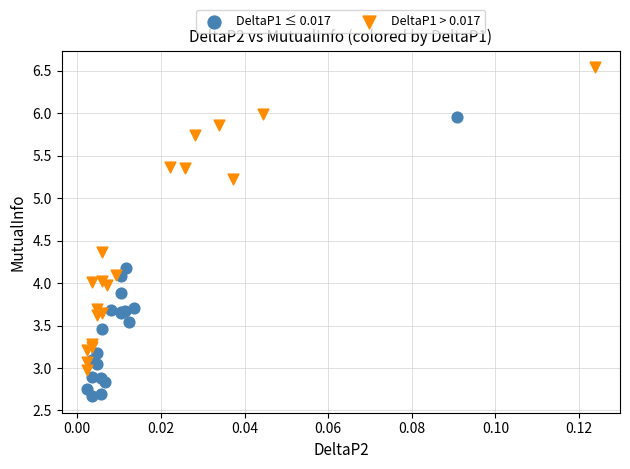

Which series reaches the maximum Y coordinate?

DeltaP1 > 0.017